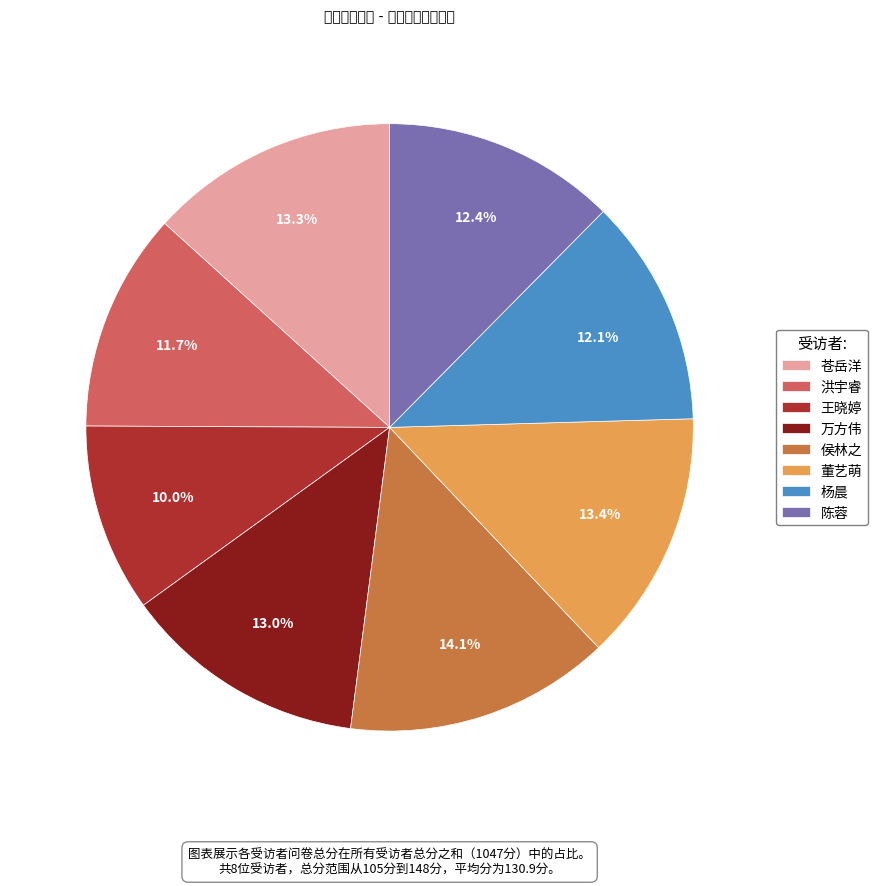

Combined, what portion of the pie is 万方伟 and 苍岳洋?

26.3%